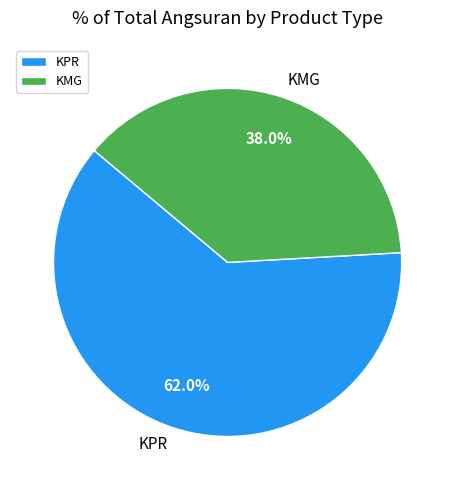

How many slices are in this pie chart?

2